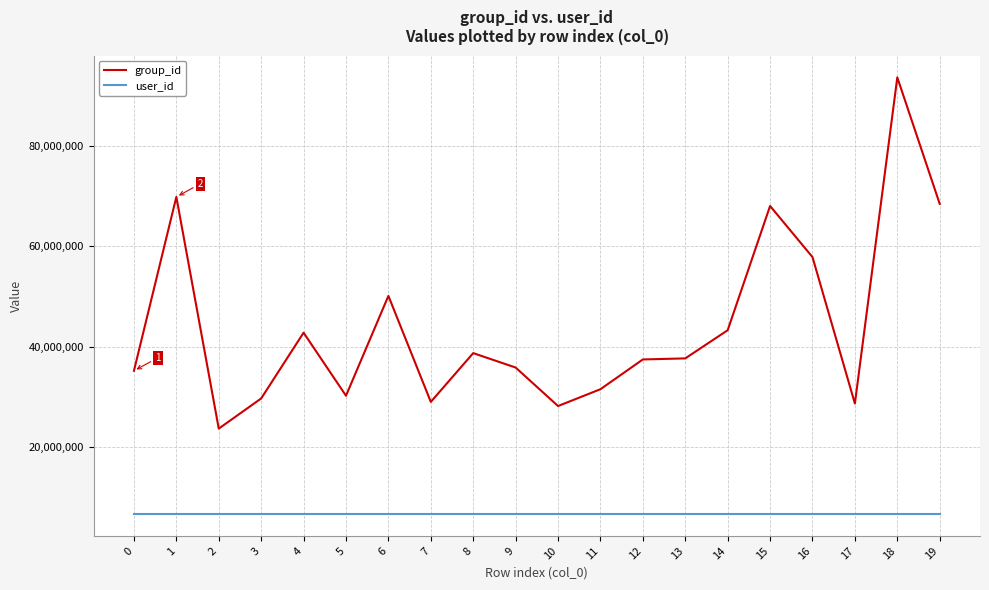

At 17, list the series in order from largest to smallest.

group_id, user_id